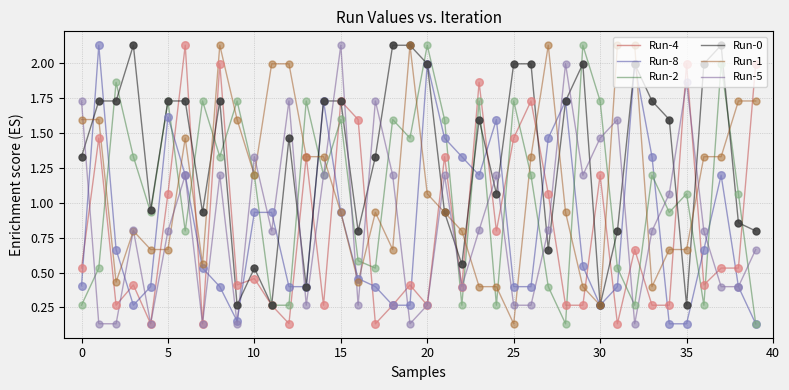

Which series has the largest total across all categories?

Run-0